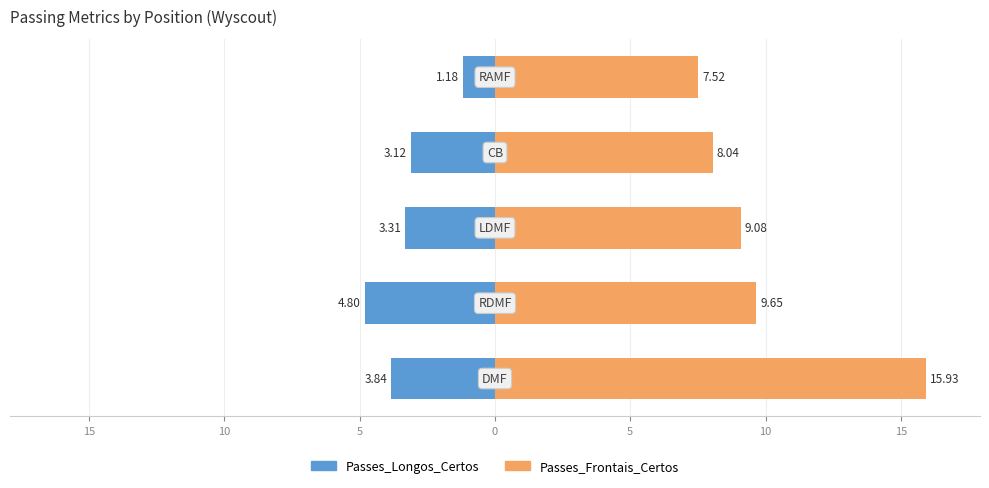

The Passes_Longos_Certos series shows -7.5 at 15. True or false?

False